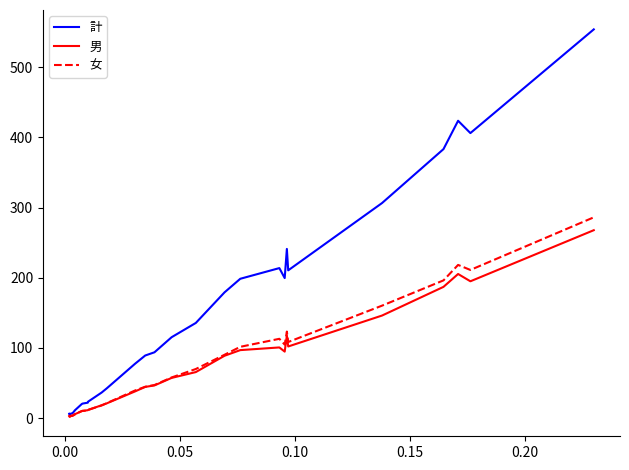

Rank the series by their maximum value, from highest to lowest.

計, 女, 男